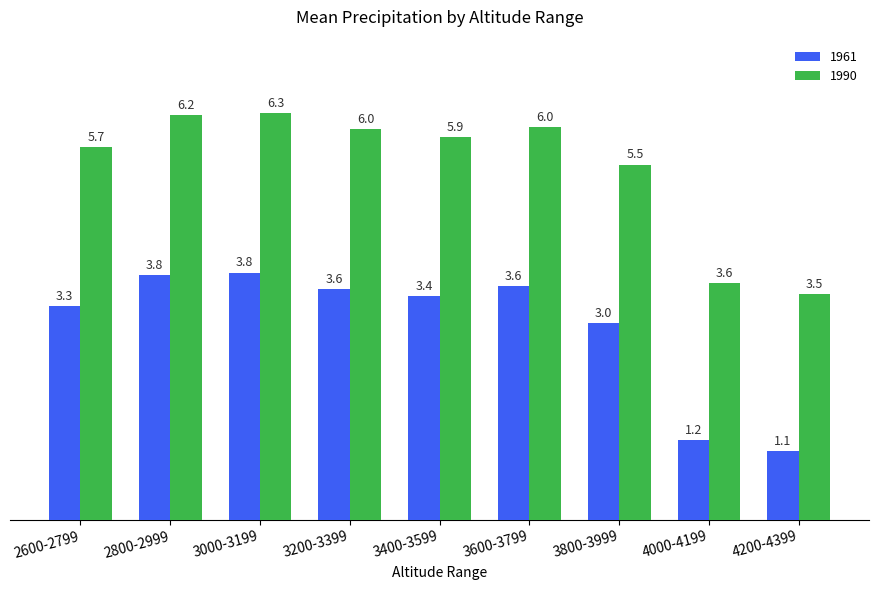

The value of 1990 at 3000-3199 is 8.7. True or false?

False